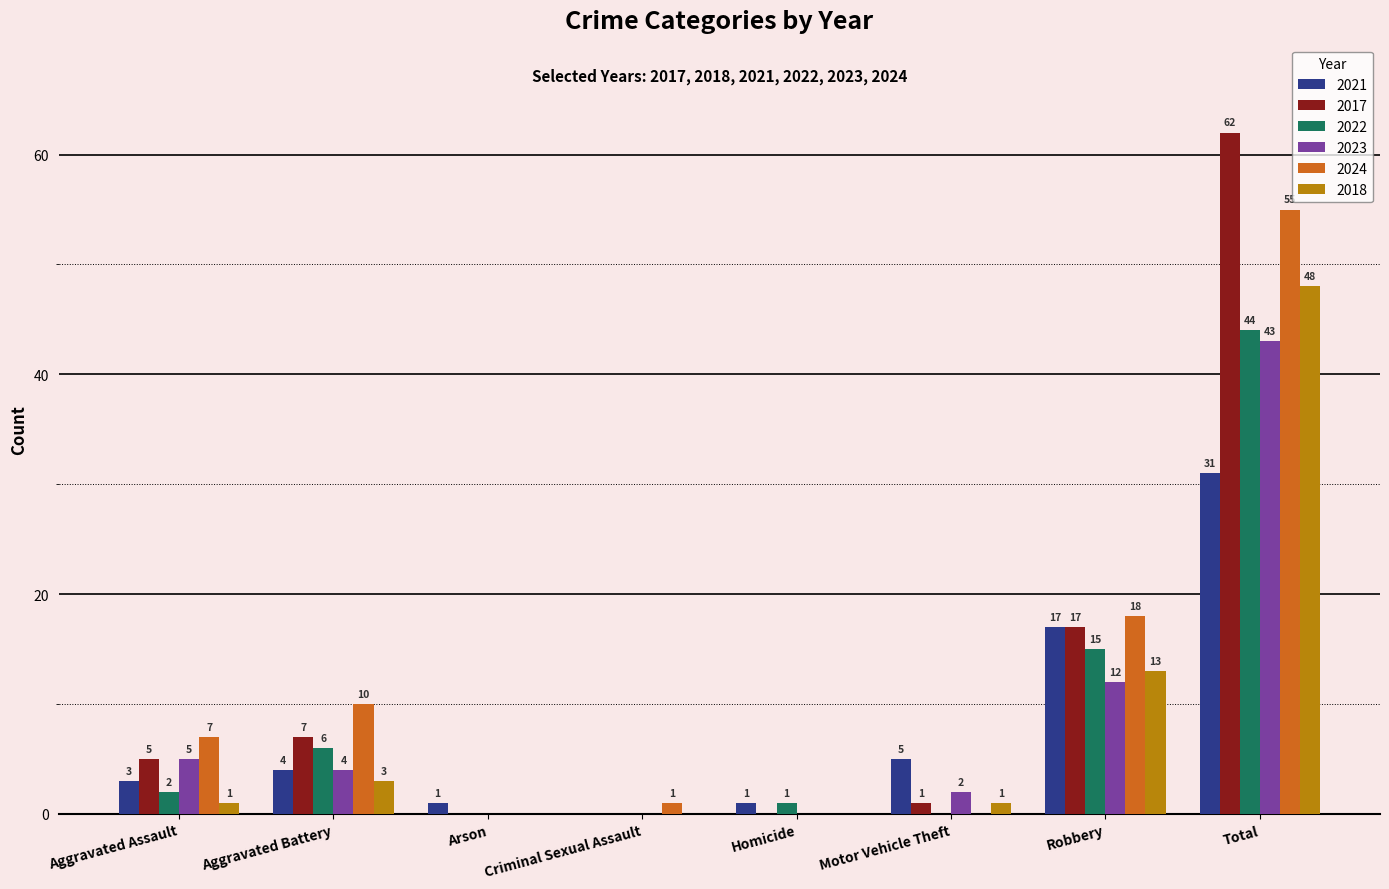

The 2021 series shows 29 at Robbery. True or false?

False